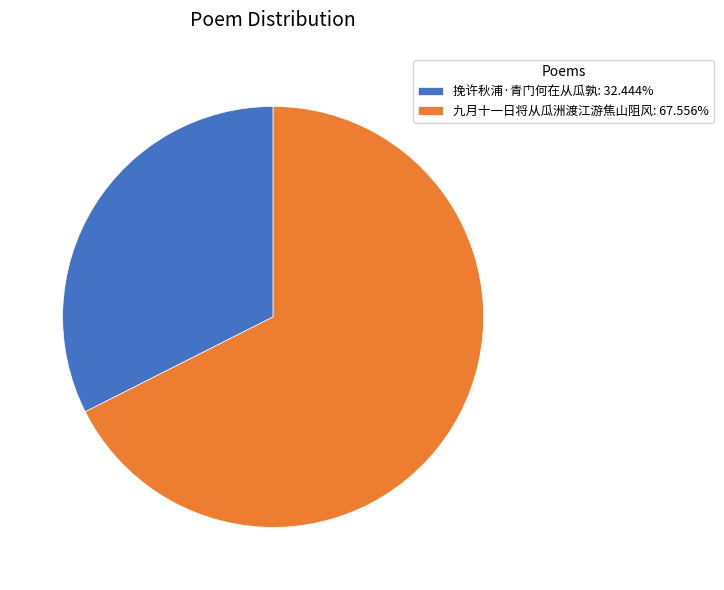

Do 九月十一日将从瓜洲渡江游焦山阻风: 67.556% and 挽许秋浦·青门何在从瓜孰: 32.444% together represent more than half of the pie?

Yes